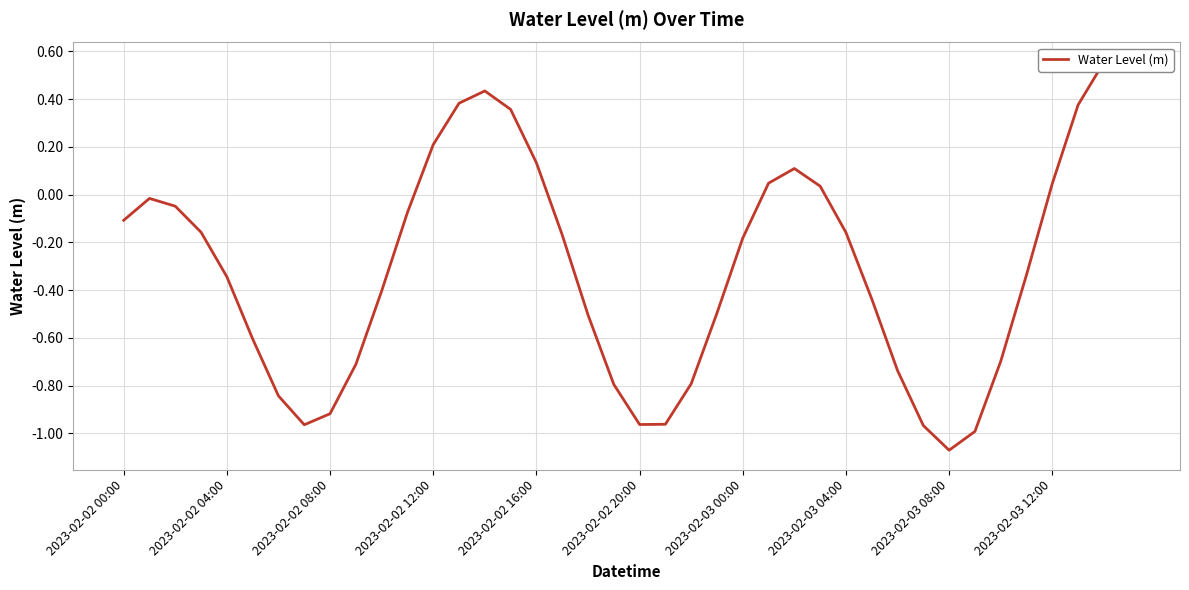

What is the average value?

-0.3